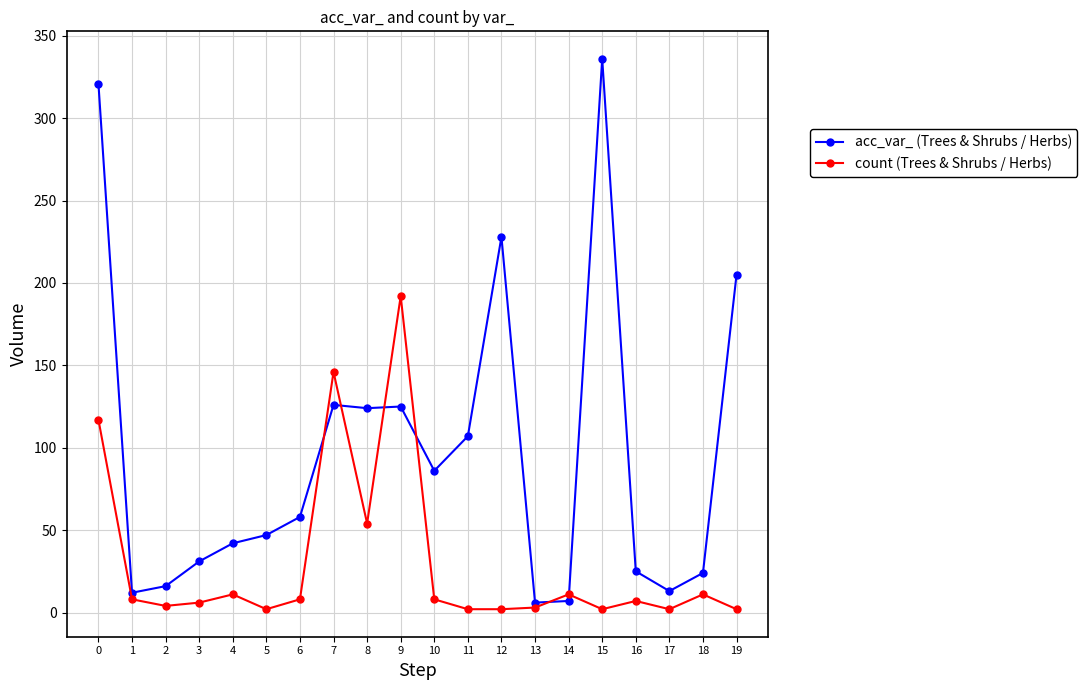

At which category does the chart reach its peak across all series?

15